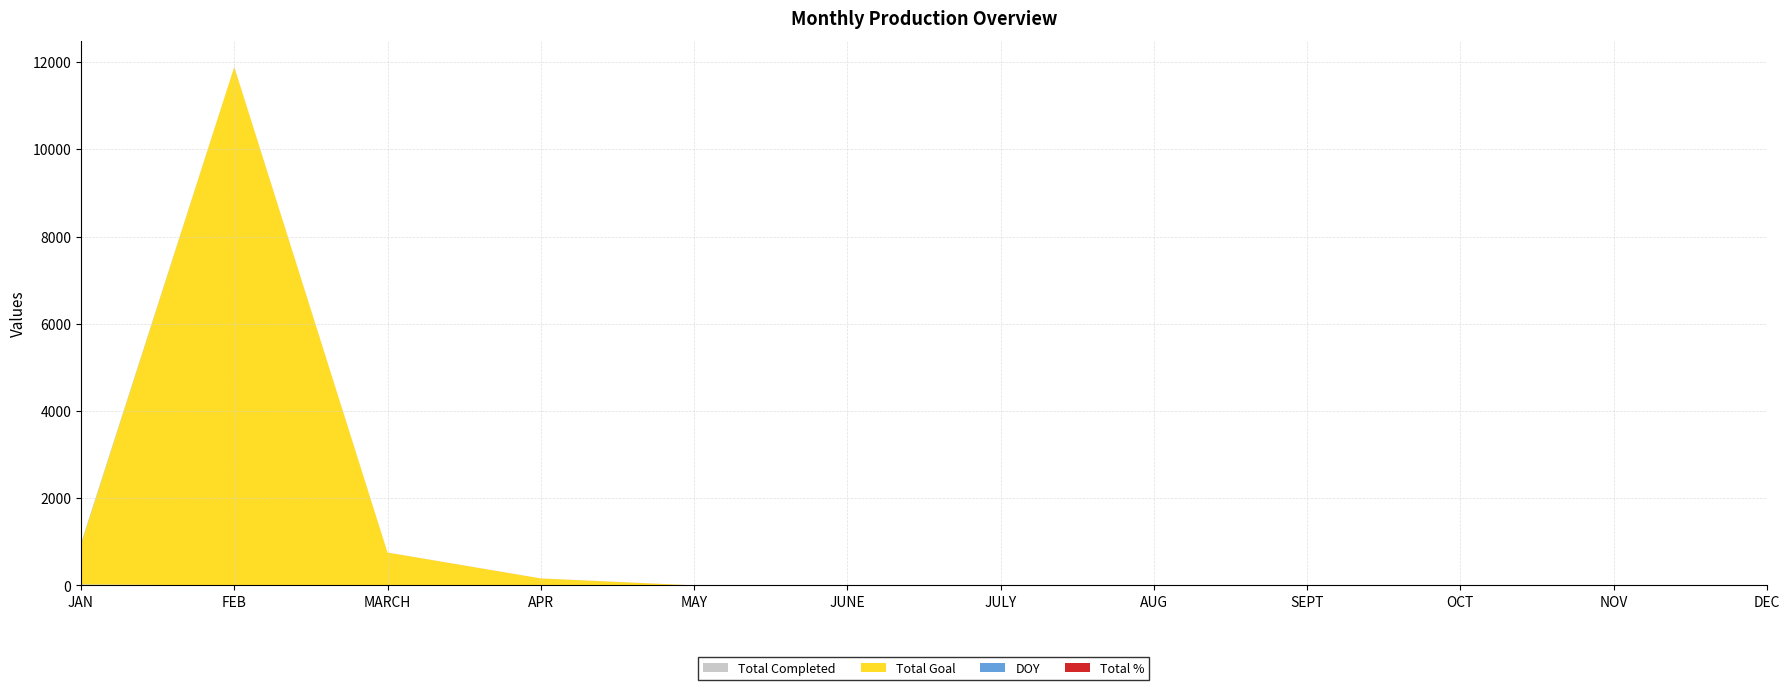

Reading right to left, transcribe all the data shown in this chart.

Total Completed: DEC=0	NOV=0	OCT=0	SEPT=0	AUG=0	JULY=0	JUNE=0	MAY=0	APR=0	MARCH=0	FEB=0	JAN=23
Total Goal: DEC=0	NOV=0	OCT=0	SEPT=0	AUG=0	JULY=0	JUNE=0	MAY=0	APR=159	MARCH=753	FEB=11888	JAN=921
DOY: DEC=0	NOV=0	OCT=0	SEPT=0	AUG=0	JULY=0	JUNE=0	MAY=0	APR=0	MARCH=0	FEB=0	JAN=15
Total %: DEC=1	NOV=1	OCT=1	SEPT=1	AUG=1	JULY=1	JUNE=1	MAY=1	APR=1	MARCH=1	FEB=1	JAN=1